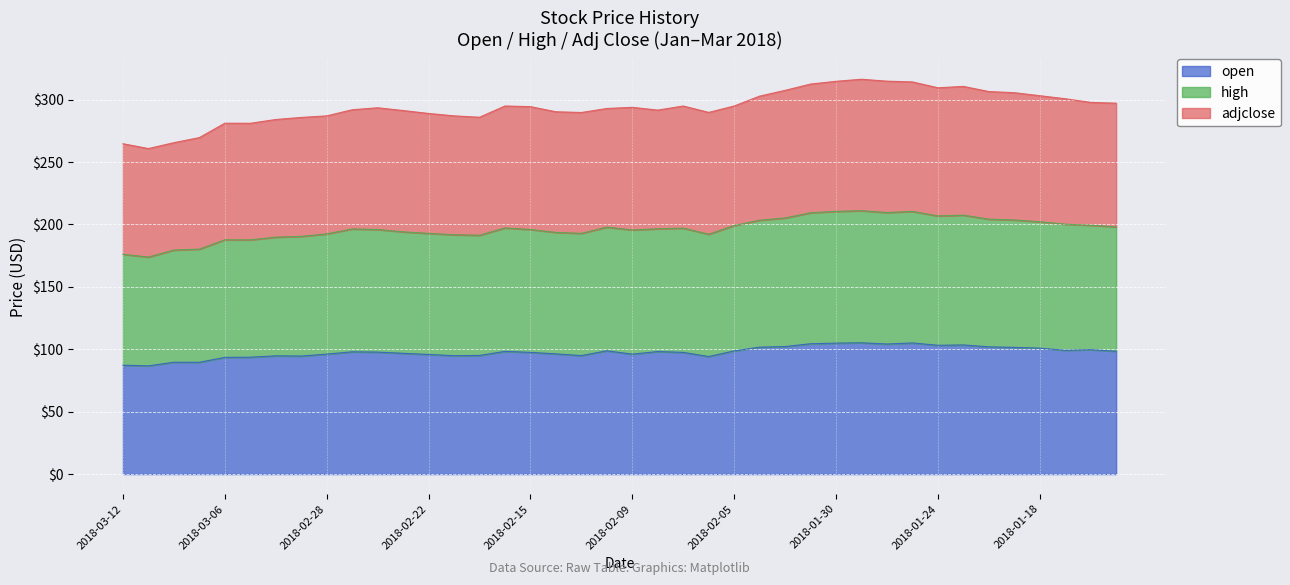

What is the maximum value for open?

105.2